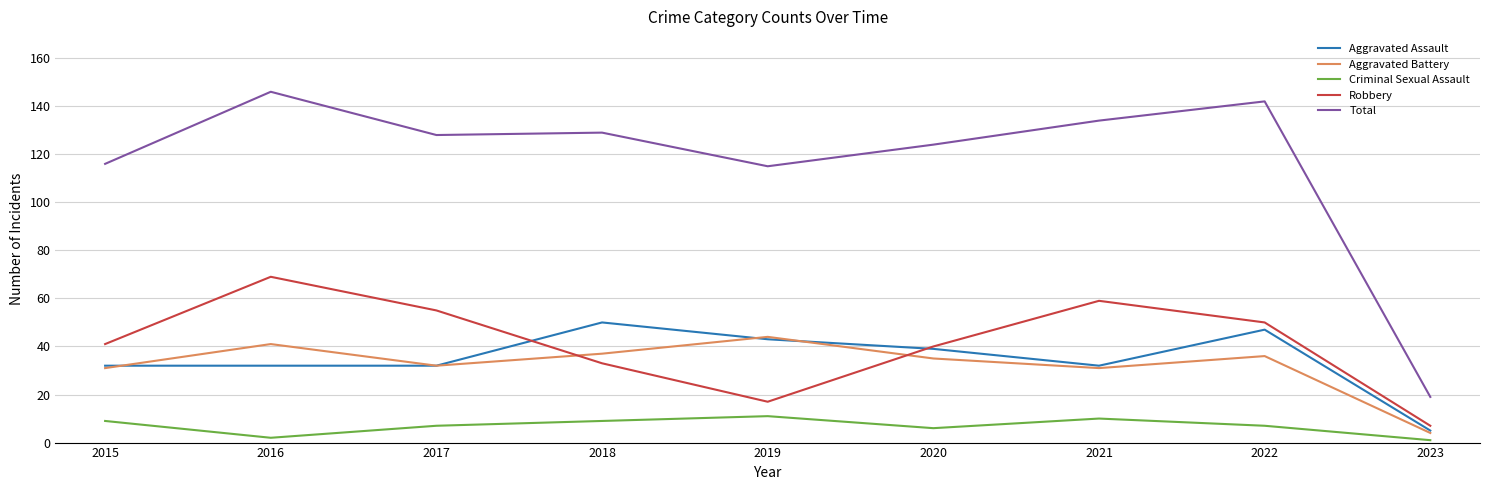

Which series has the widest spread of values?

Total